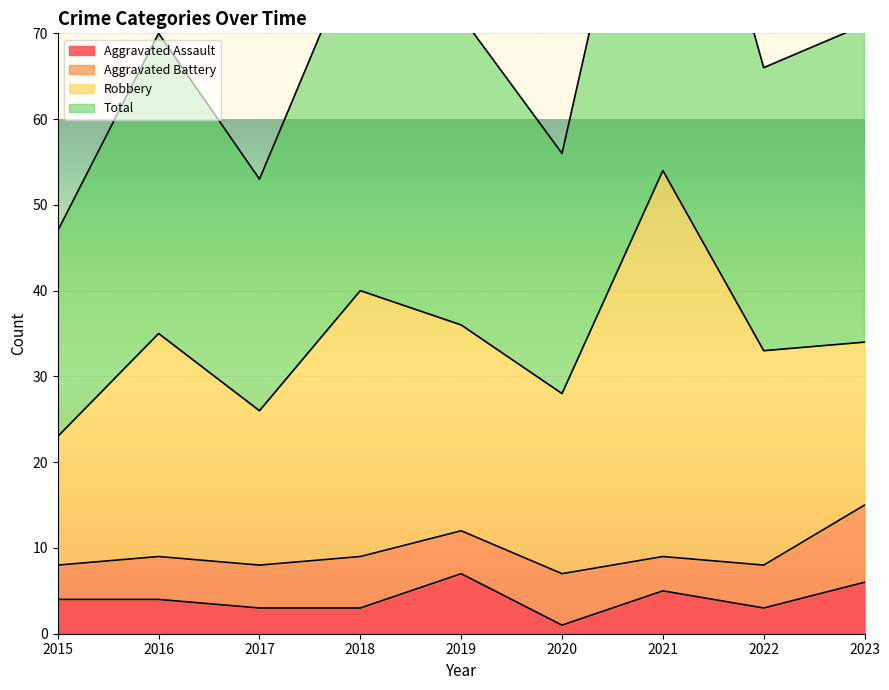

Where is the first local maximum for Total?

2016